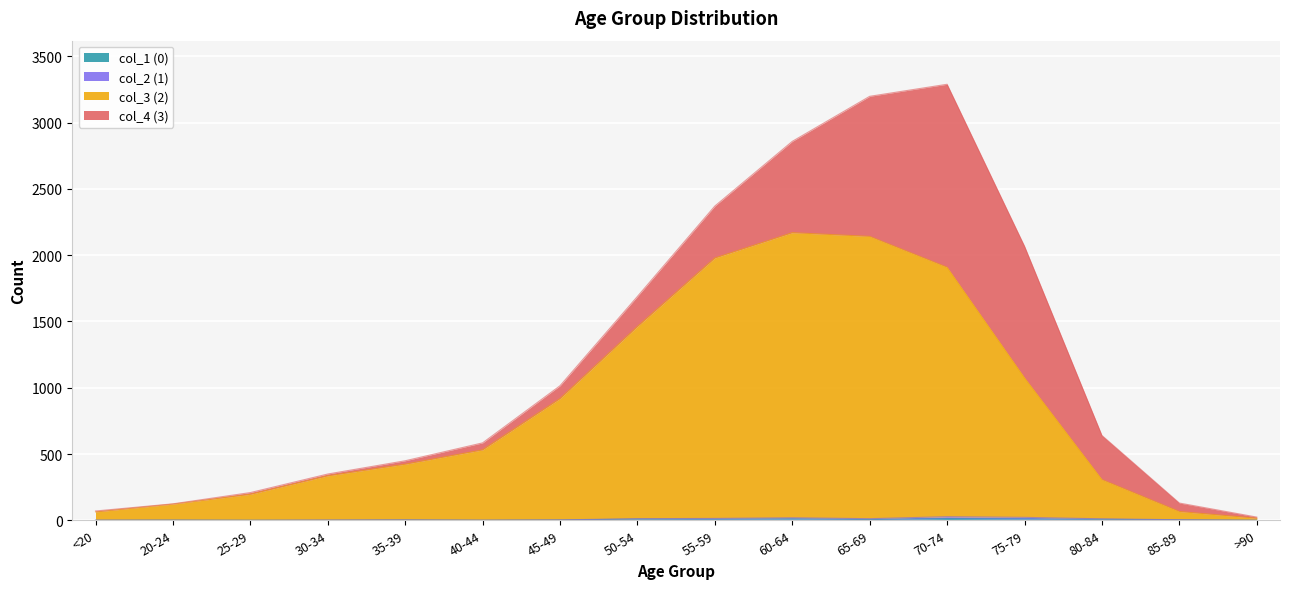

True or false: col_1 (0) and col_3 (2) intersect in this chart.

False